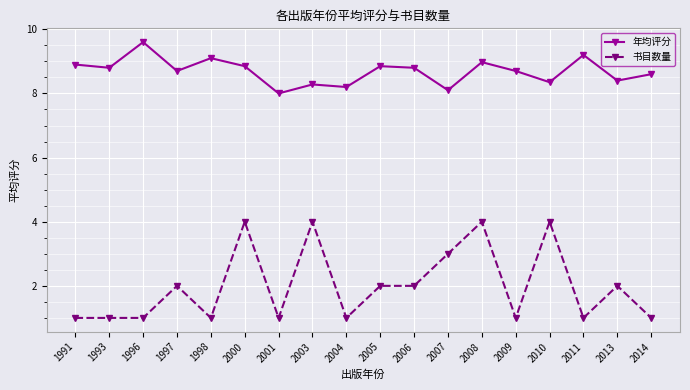

Does the chart display data point markers on the line(s)?

Yes